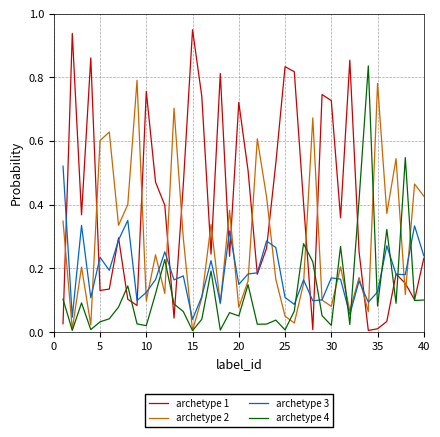

Which series ends up on top after the final intersection of archetype 1 and archetype 2?

archetype 2